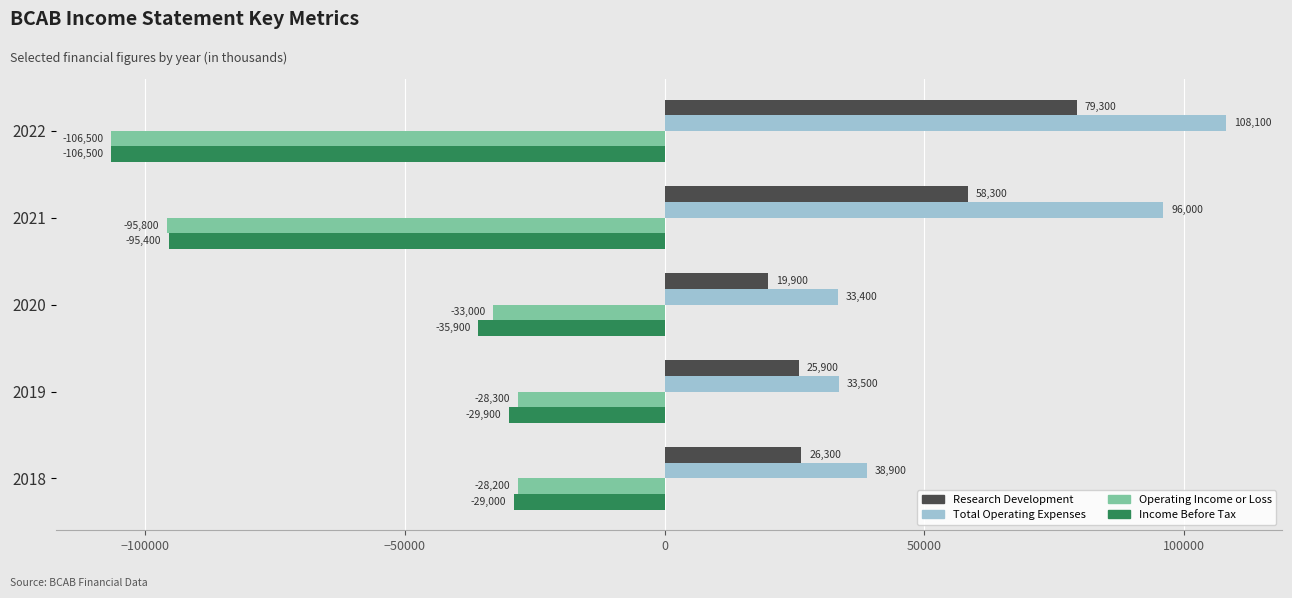

What is the difference between the Total Operating Expenses values at 2020 and 2019?

100